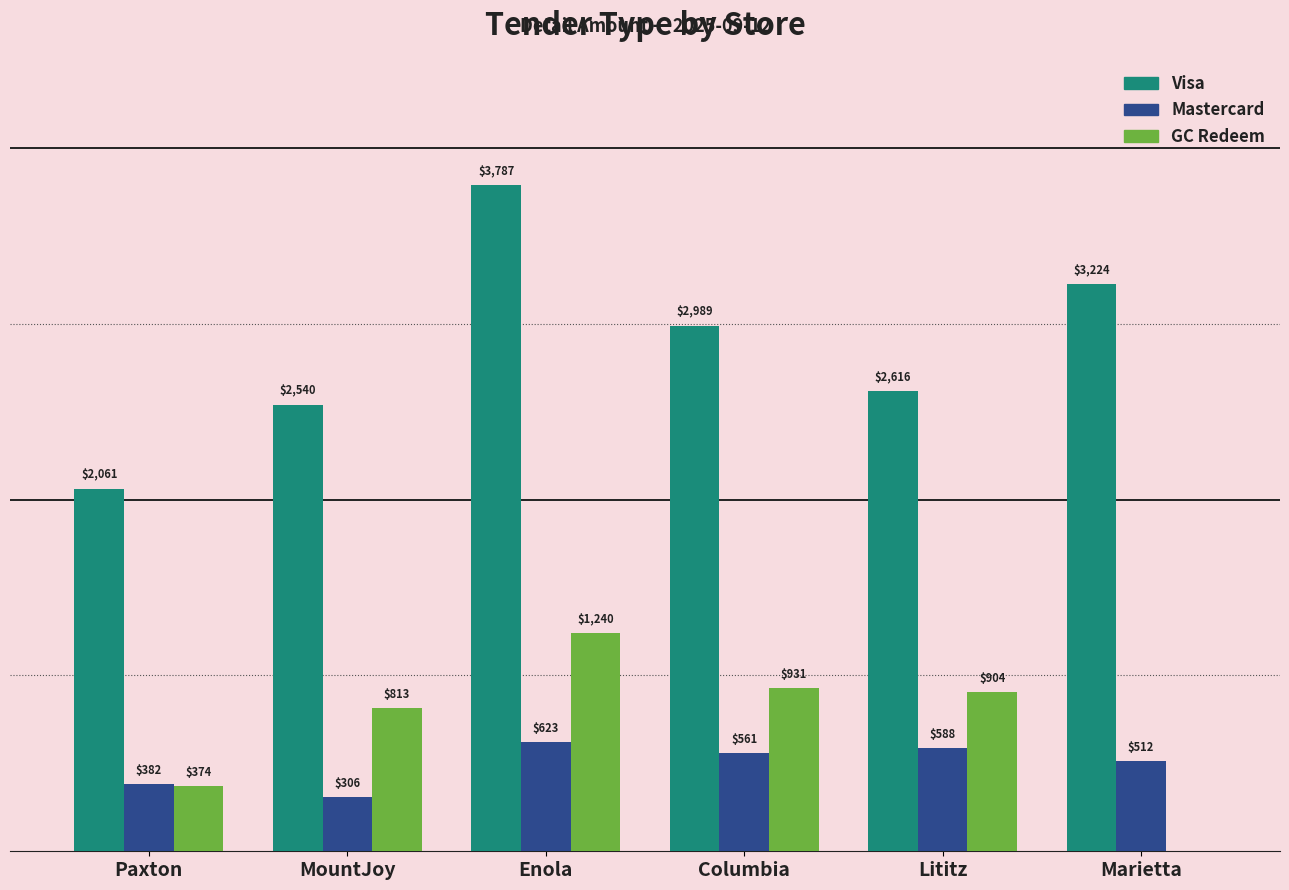

At which label does GC Redeem first exceed 904?

Enola